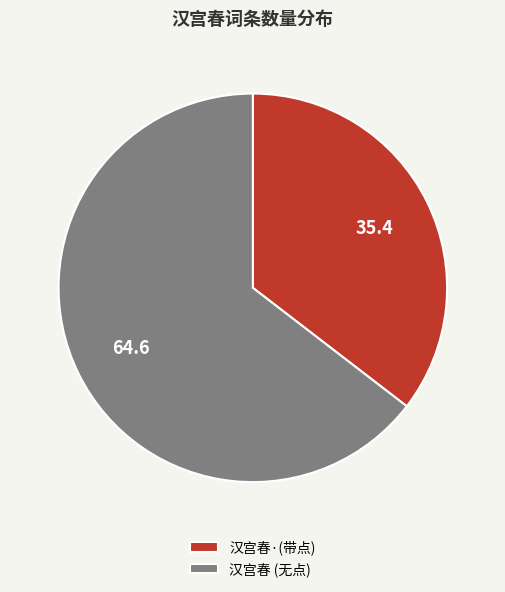

True or false: 汉宫春·(带点) accounts for 27% of the total.

False